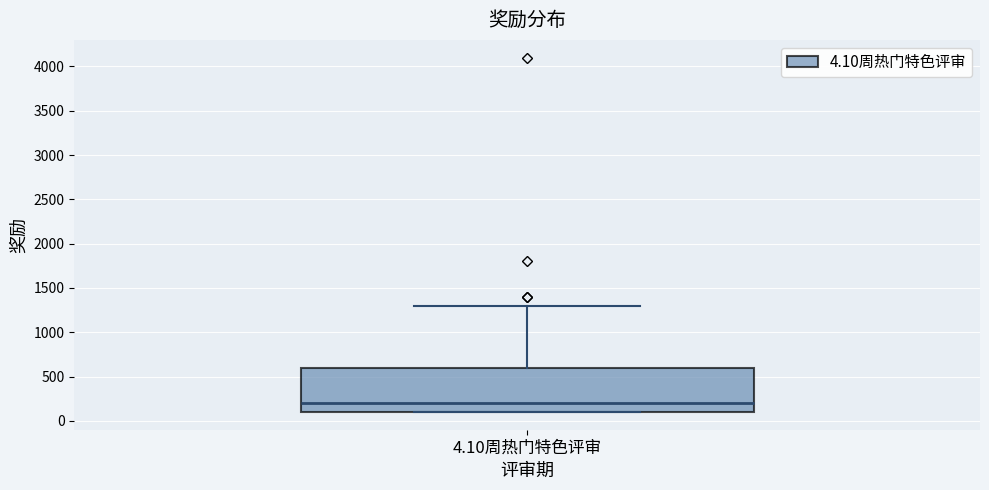

Read this box plot against the y-axis: the position of the median line, the range covered by the box, and the ends of both whiskers. The values are not printed on the chart, so give them approximately, as read against the axis.

median 200, box 100 to 600, whiskers 100 to 1300